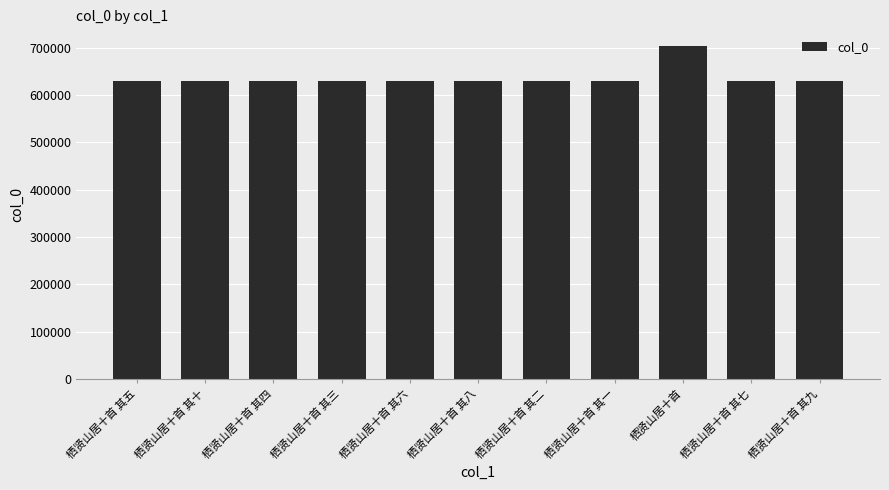

What is the difference between the maximum and minimum values?

73040